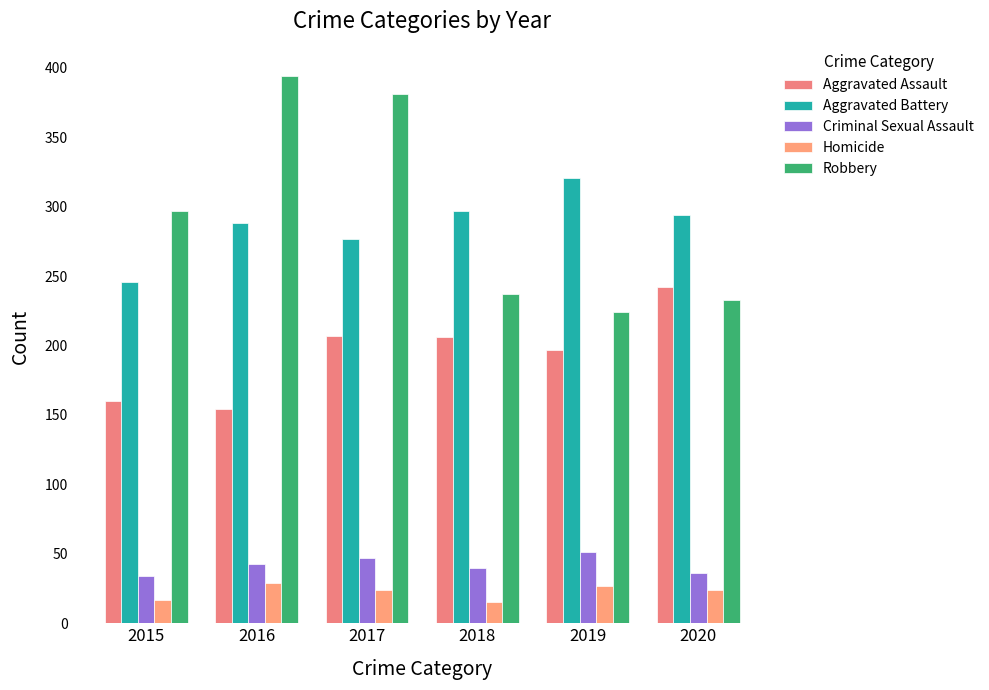

What is the value of the Homicide bar at the 1st from the left?

17